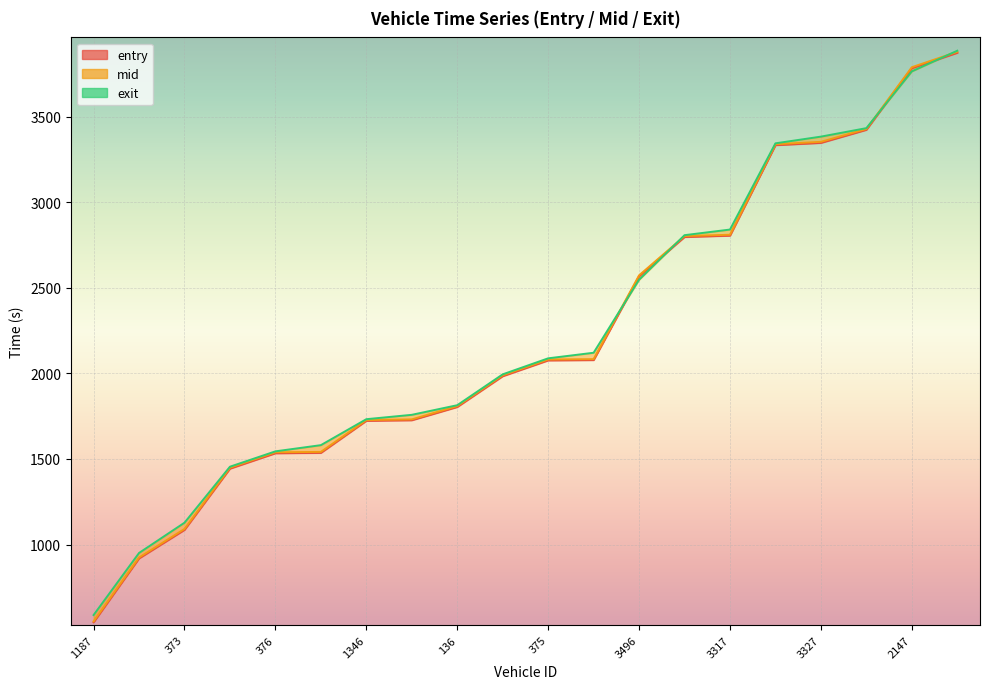

How many lines are shown in the chart?

3